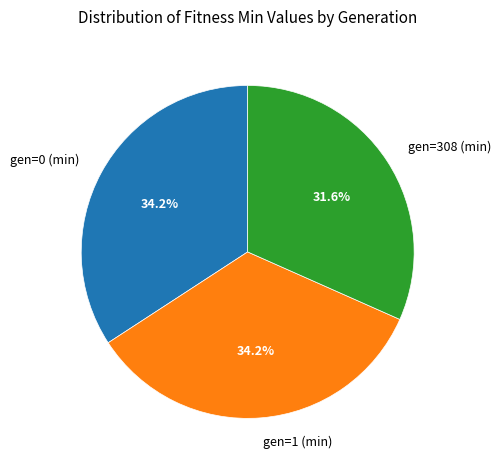

Which slice is the smallest?

gen=308 (min)